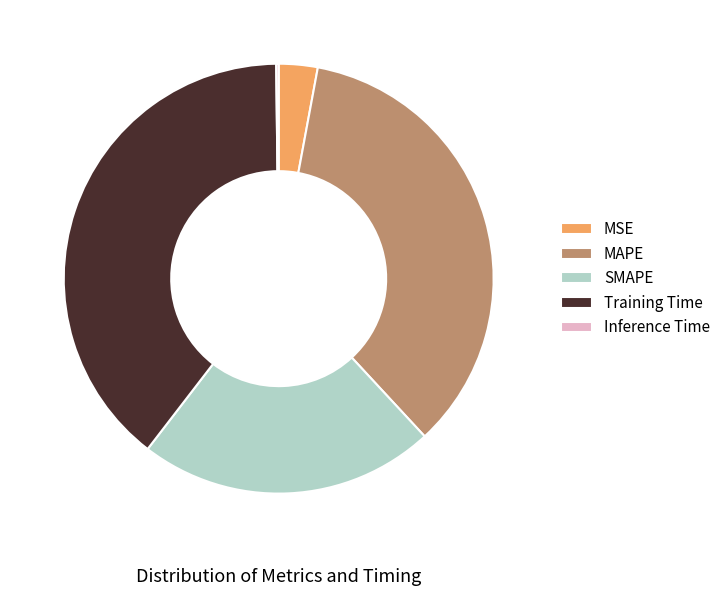

Is it true that MAPE is 24% of the pie?

False